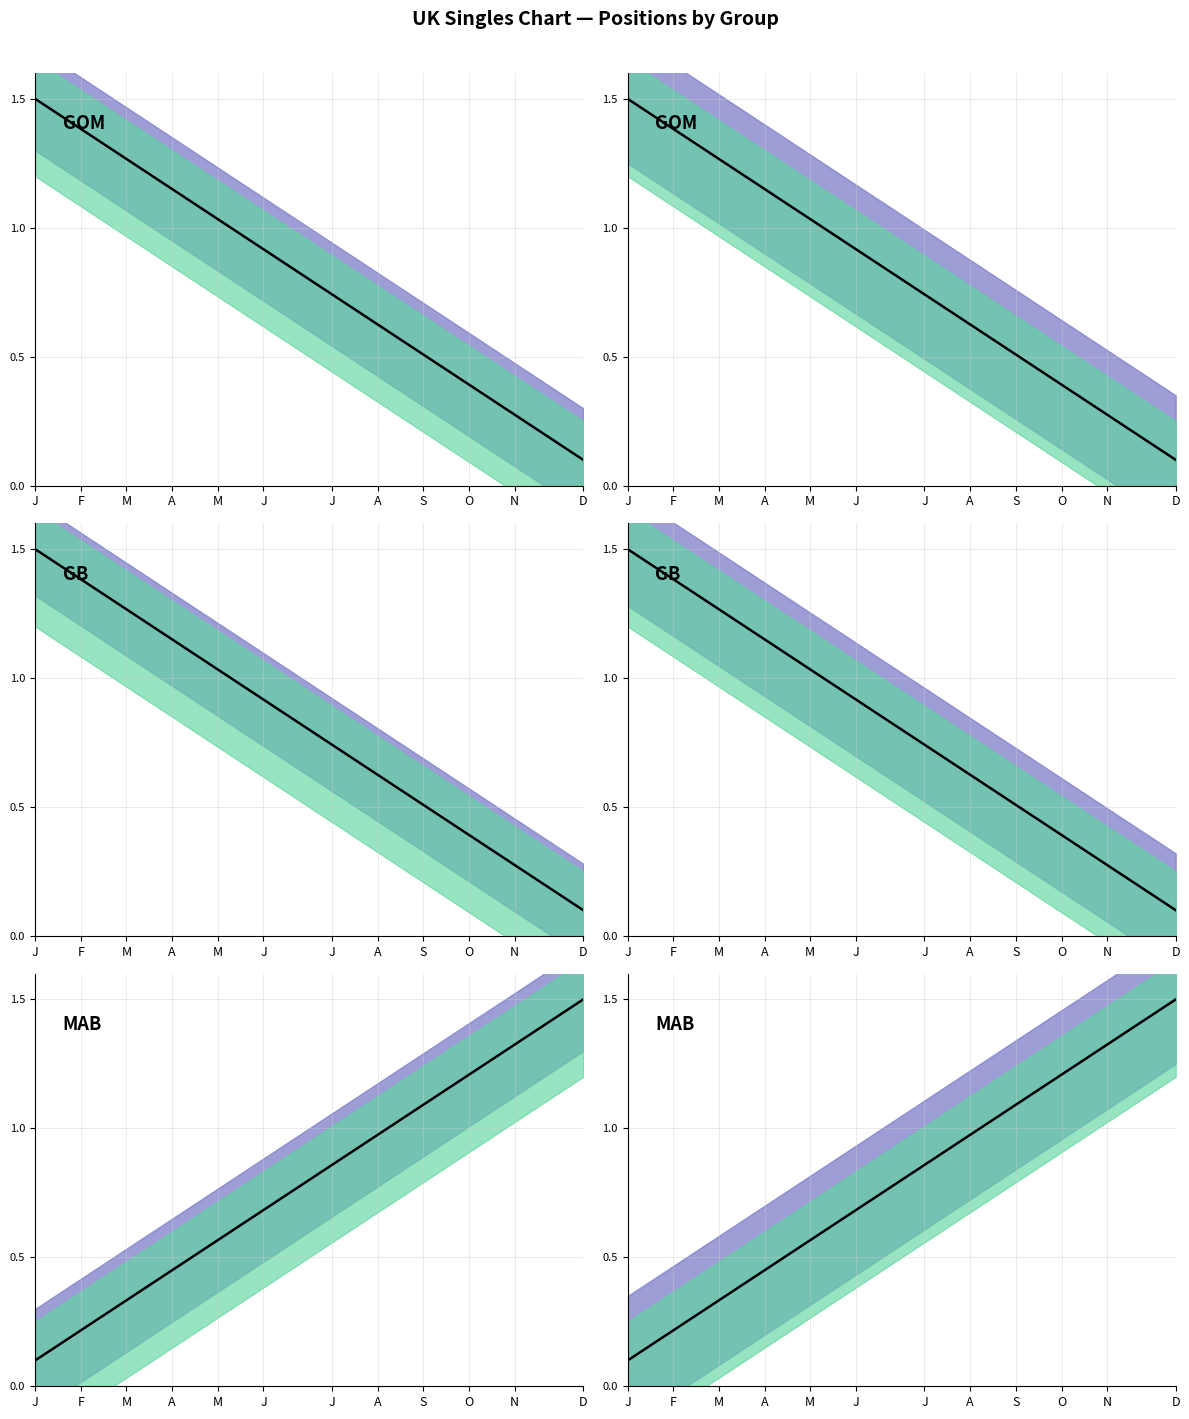

What is the value of the 8th point from the left?

0.3